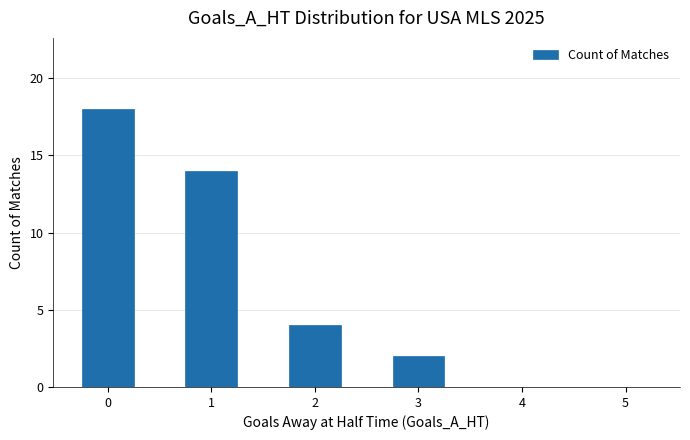

What is the average value?

6